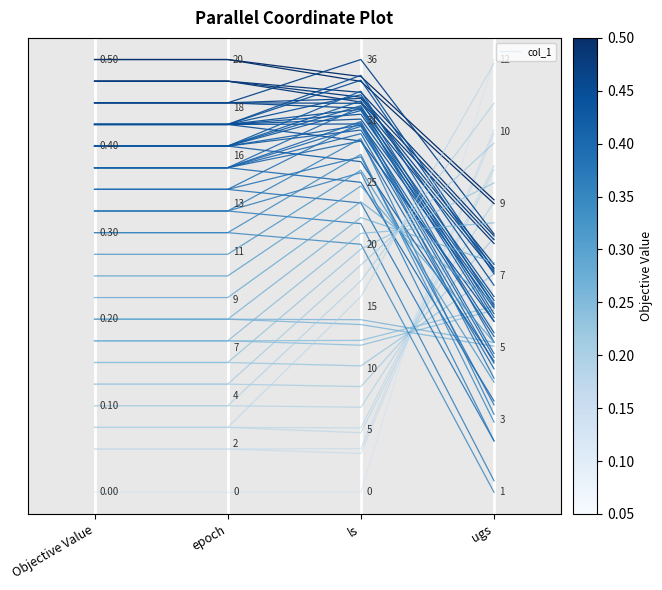

Which has a higher value, ls or ugs?

ugs